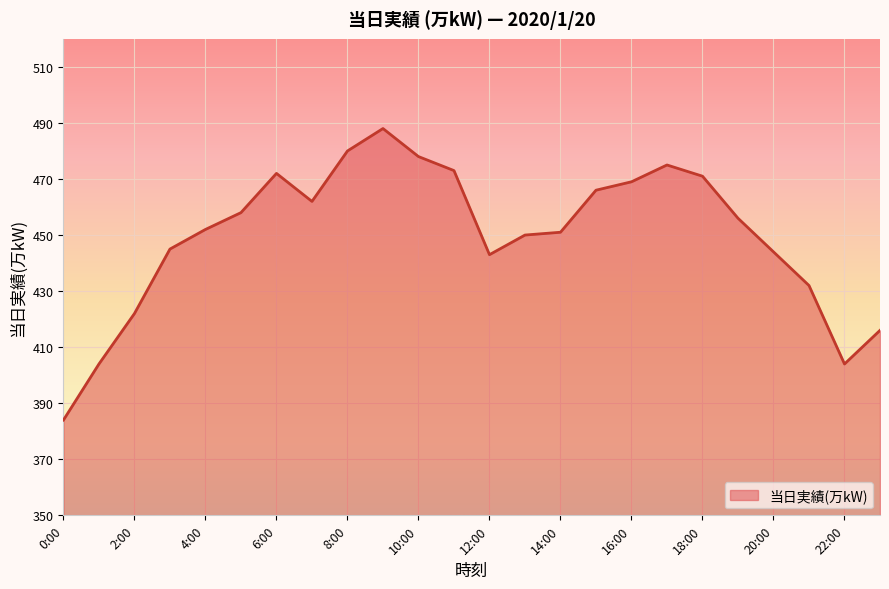

What is the maximum value shown in the chart?

488